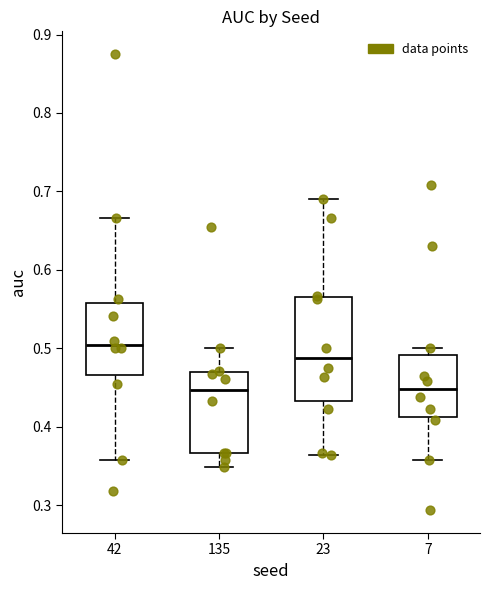

Where does the median line of the box at x = 135 sit on the y-axis? The values are not printed on the chart, so give them approximately, as read against the axis.

0.45